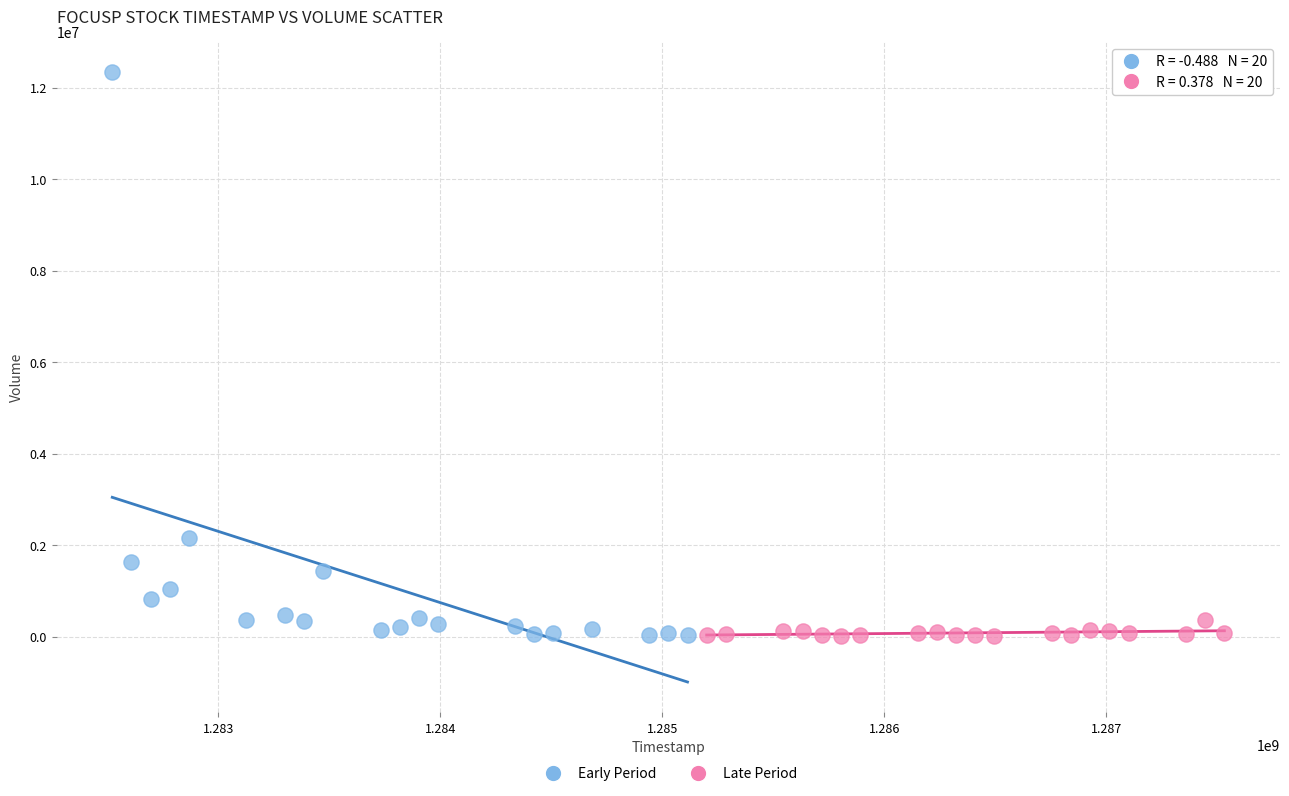

Which series has the widest spread of Y values?

Early Period